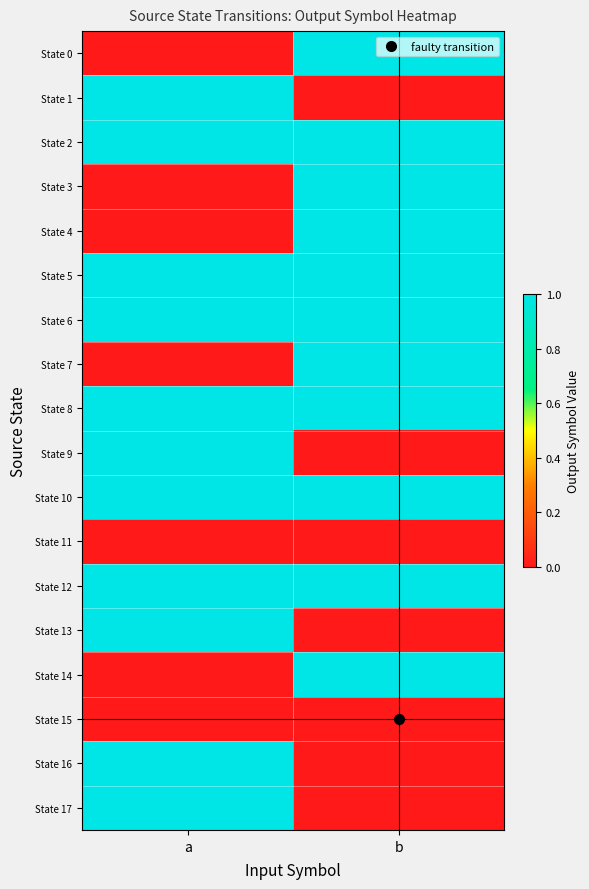

What is the maximum value shown in the chart?

1